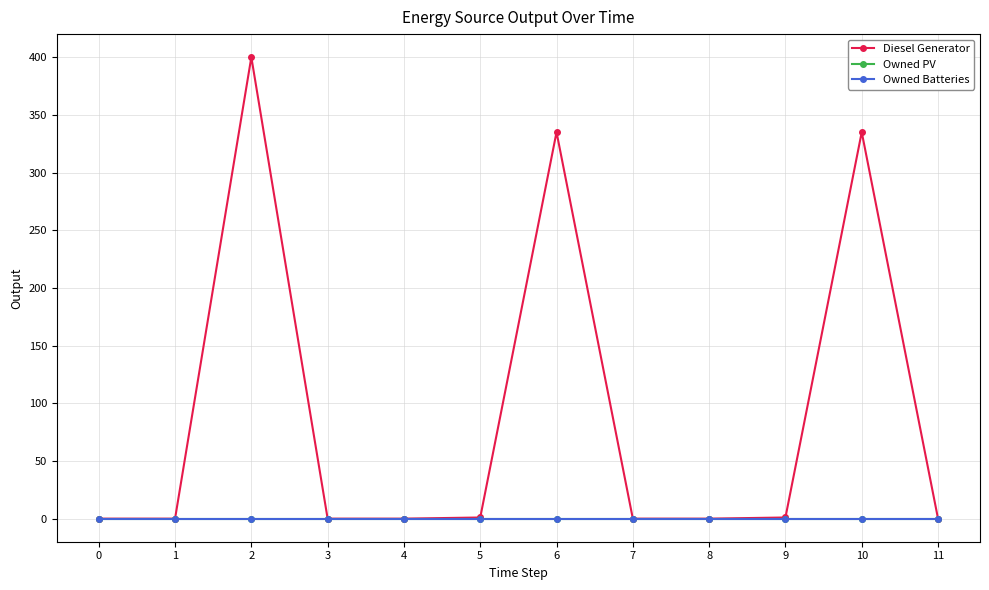

Which series has the widest spread of values?

Diesel Generator